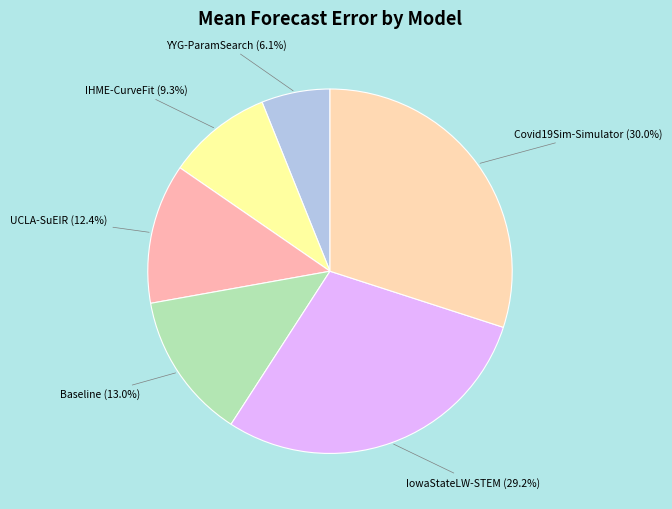

To the nearest percent, what portion does Baseline represent?

13%